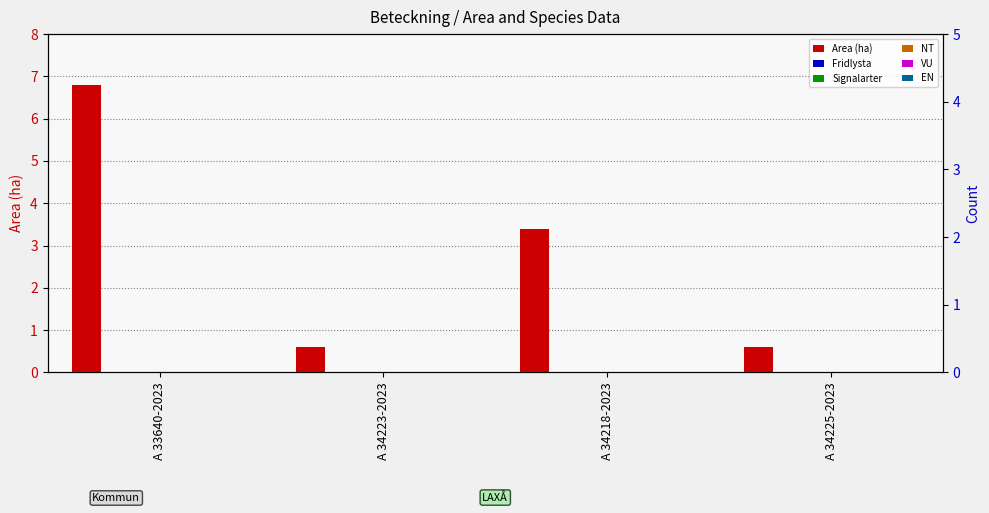

Reading right to left, transcribe all the data shown in this chart.

Area (ha): 0.6	3.4	0.6	6.8
Fridlysta: 0.0	0.0	0.0	0.0
Signalarter: 0.0	0.0	0.0	0.0
NT: 0.0	0.0	0.0	0.0
VU: 0.0	0.0	0.0	0.0
EN: 0.0	0.0	0.0	0.0